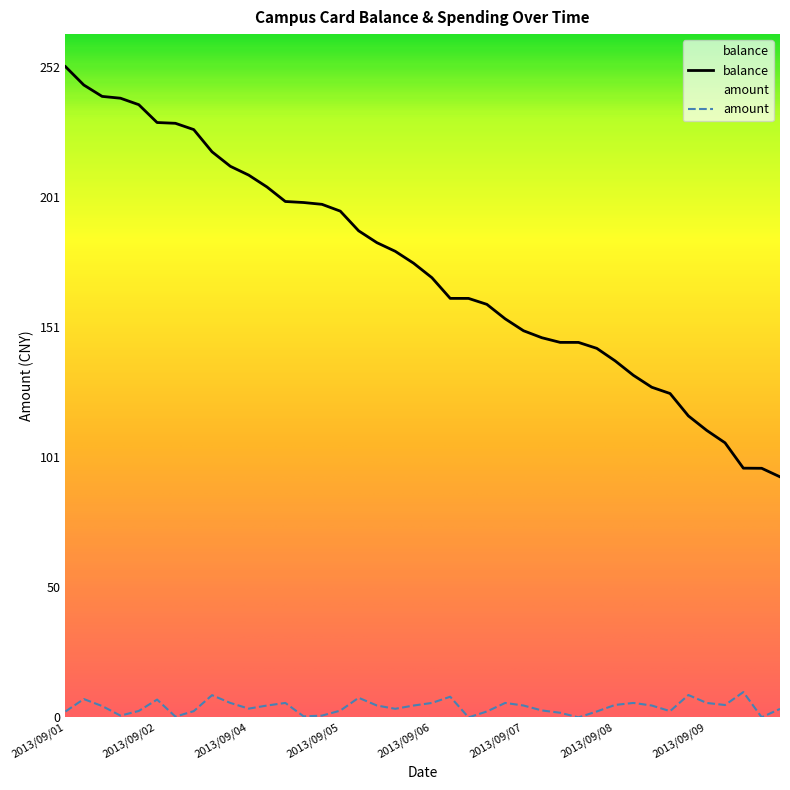

Between 2013/09/02 and 2013/09/04, which series saw the biggest shift?

balance